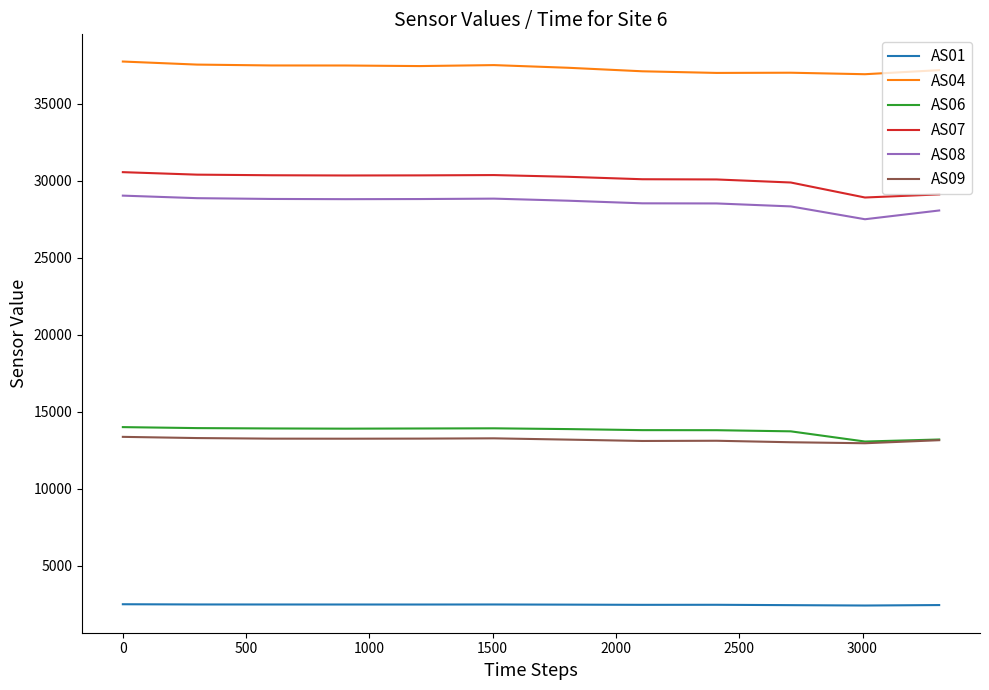

What is the minimum value shown in the chart?

2400